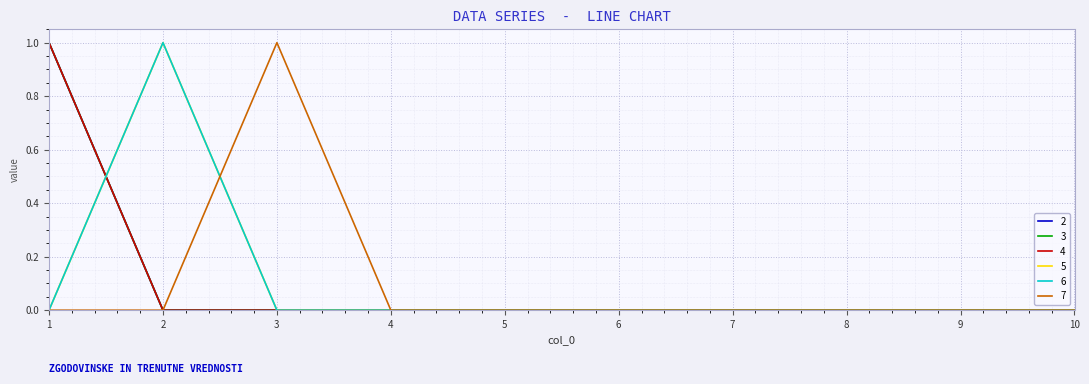

What is the difference between the maximum and second lowest values in the 7 series?

1